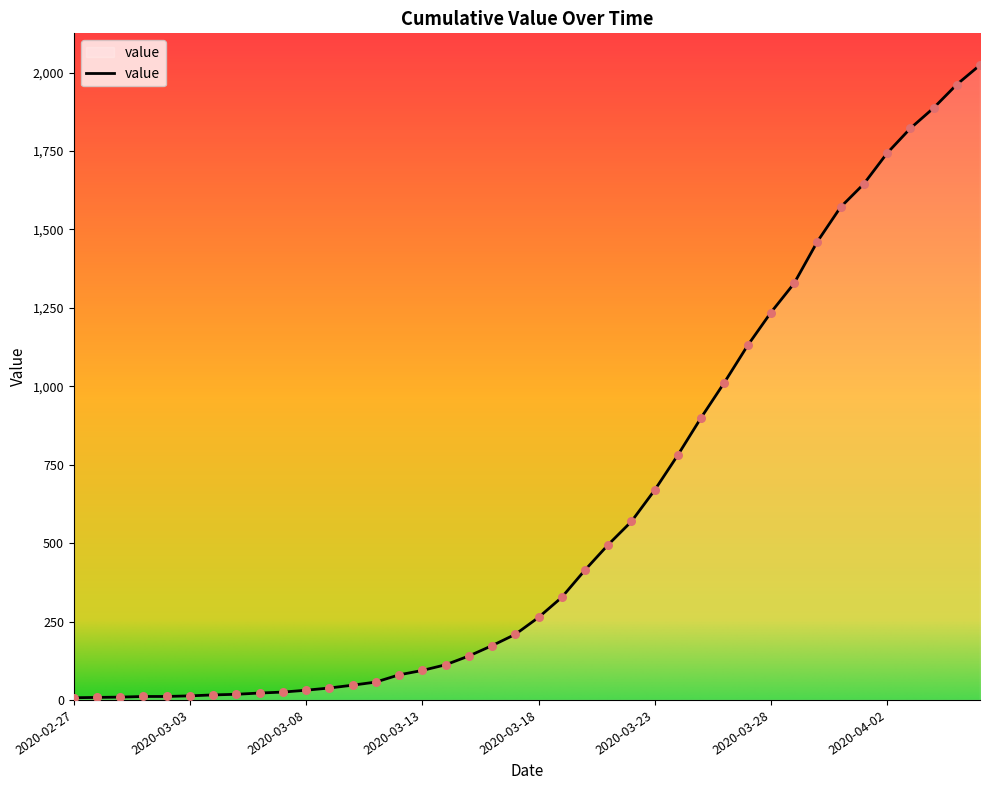

What is the difference between the maximum and minimum values?

2017